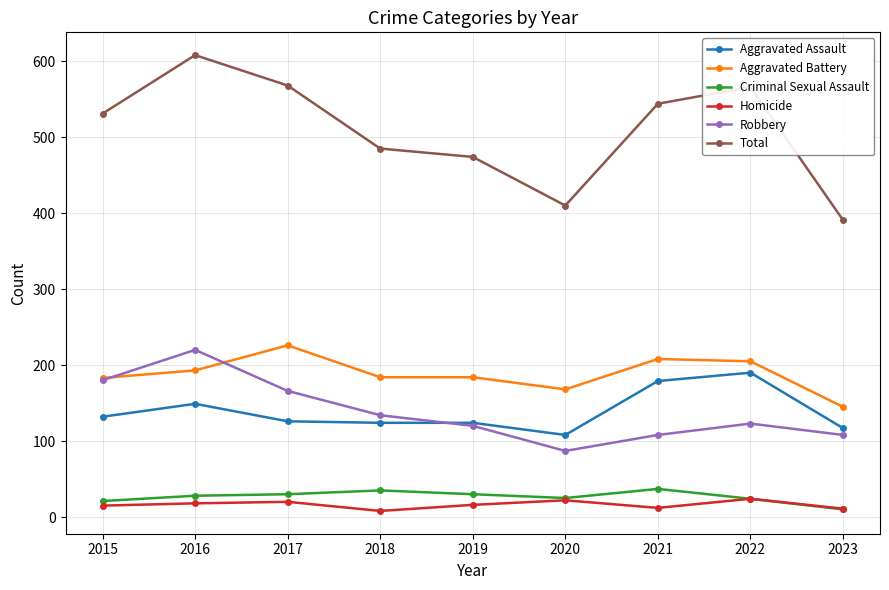

What is the value of the Total point at the 1st from the left?

531